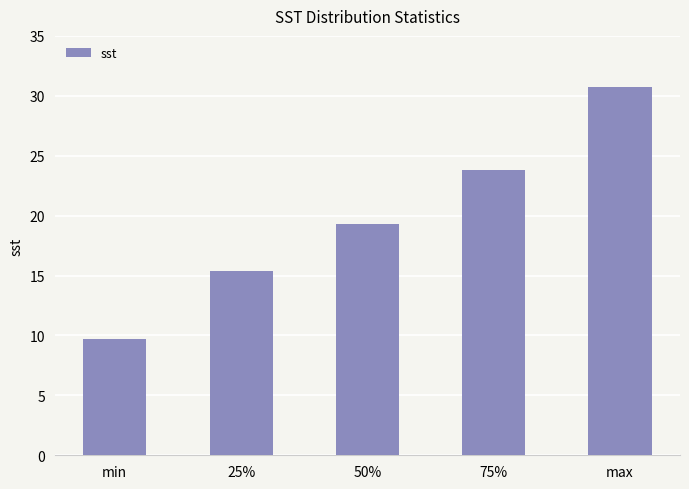

The chart shows a value of 30.7 at max. True or false?

True